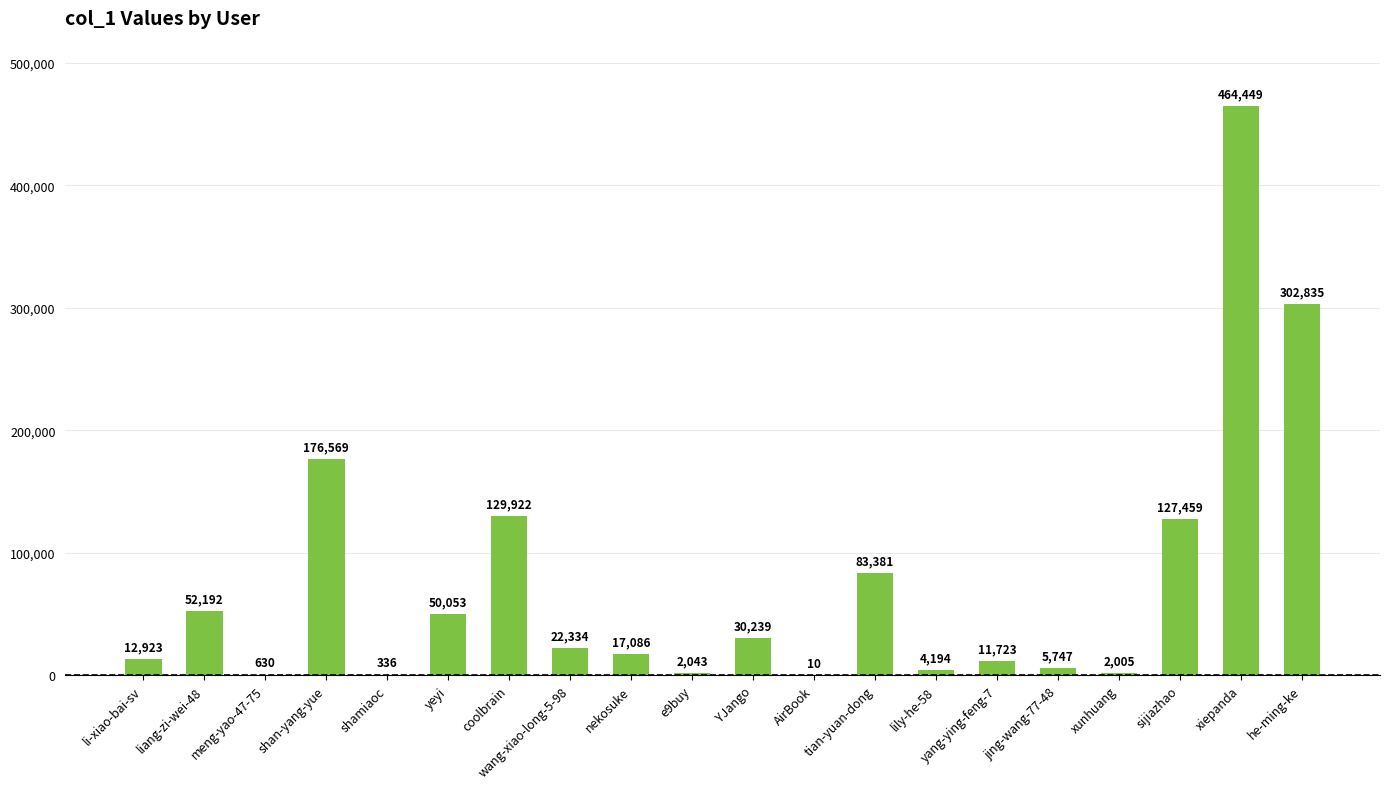

At which label is the value closest to 232229?

shan-yang-yue